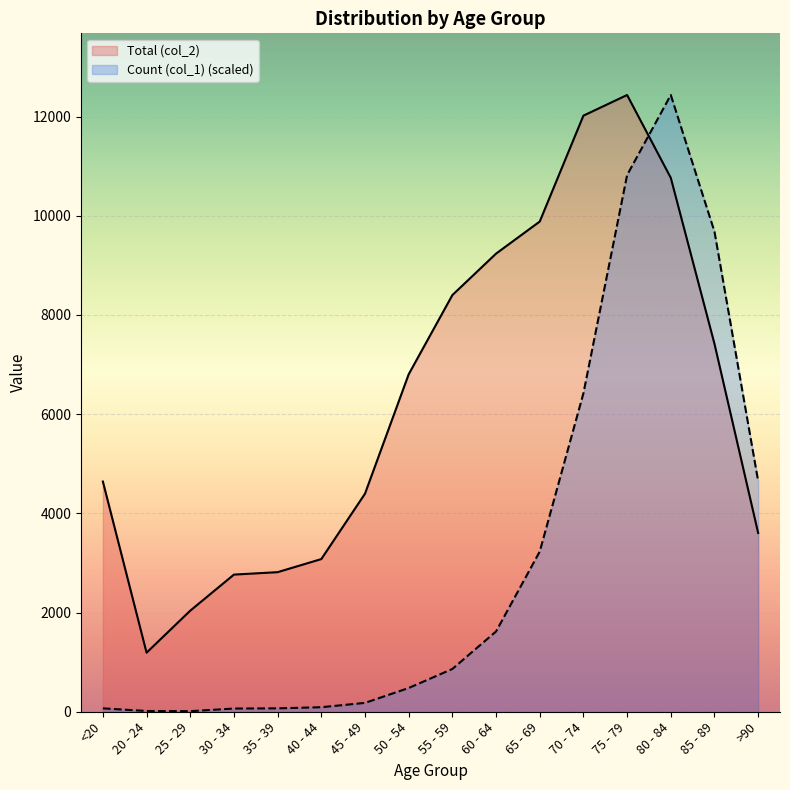

True or false: Count (col_1) has a value of 862.4 at 55 - 59.

True